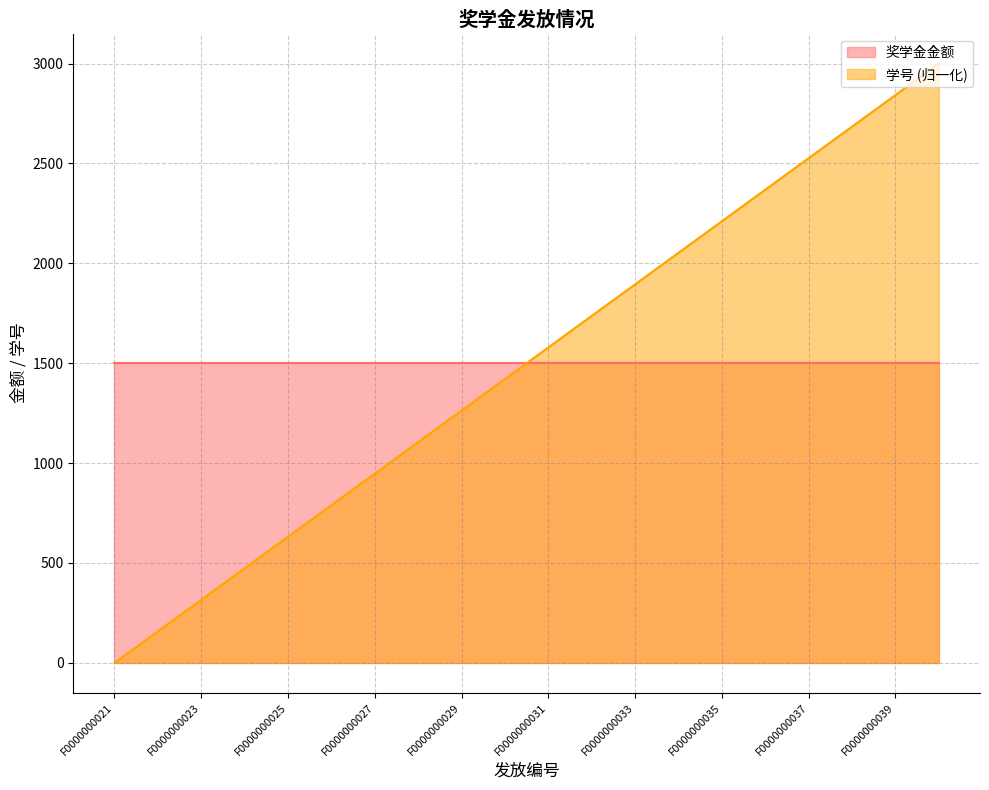

How many data points does each series have?

20